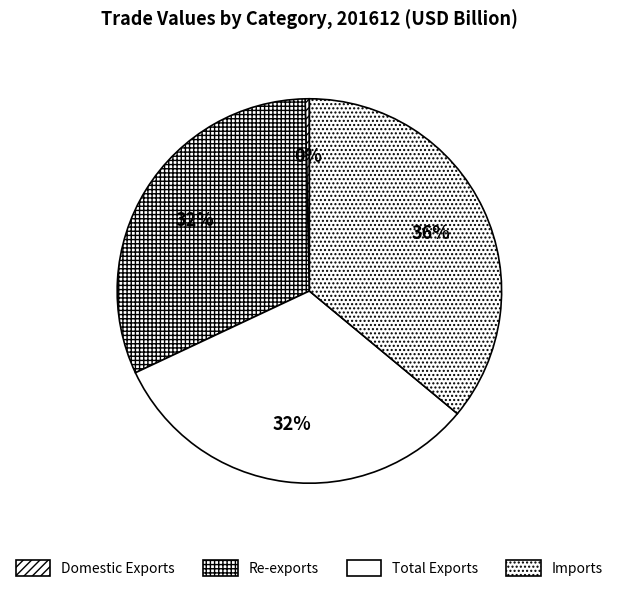

Is there a majority slice in this chart?

No